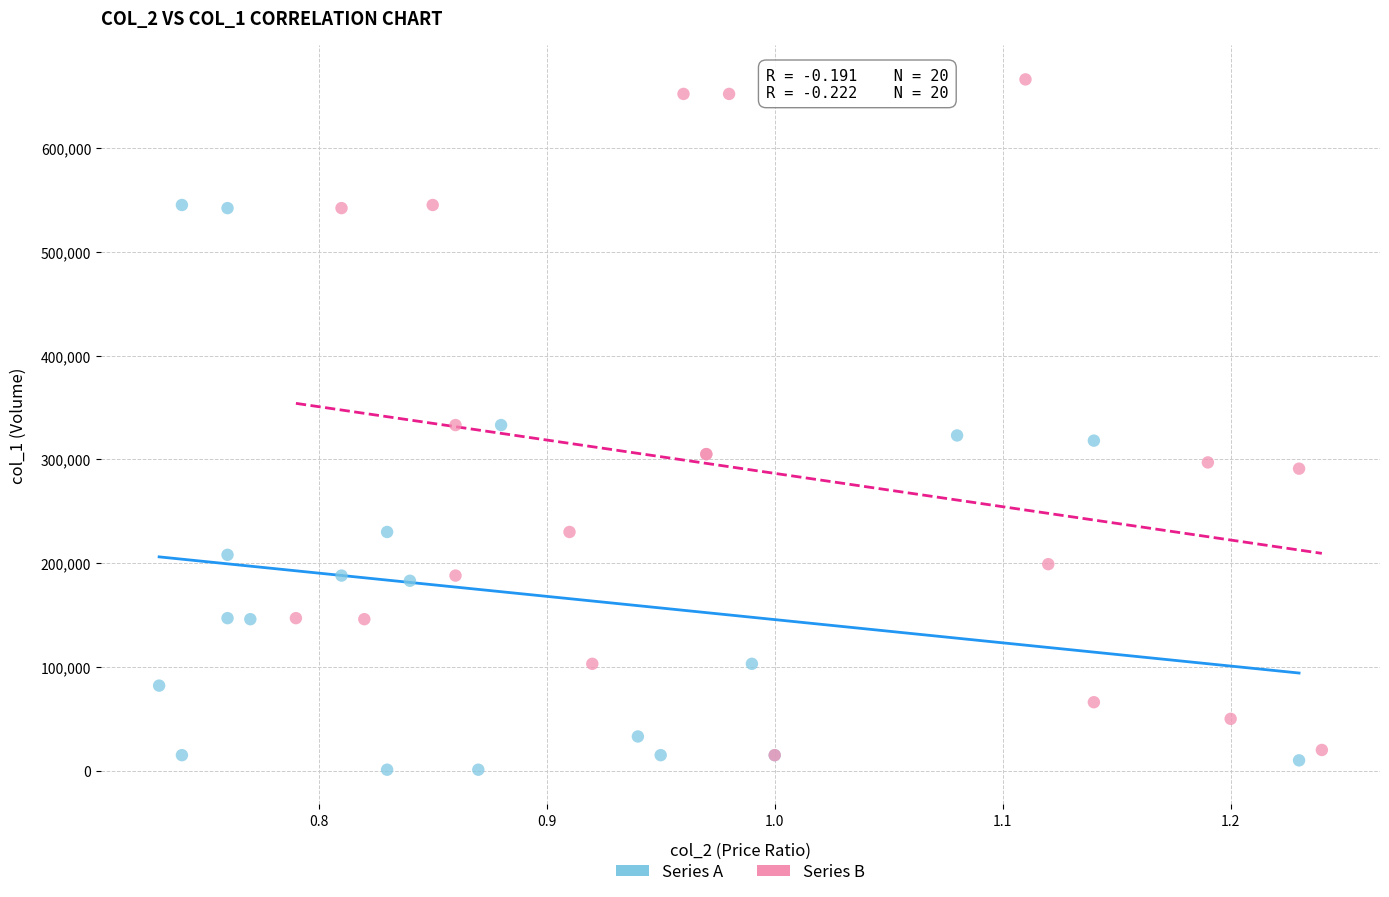

Which series has the widest spread of Y values?

Series B